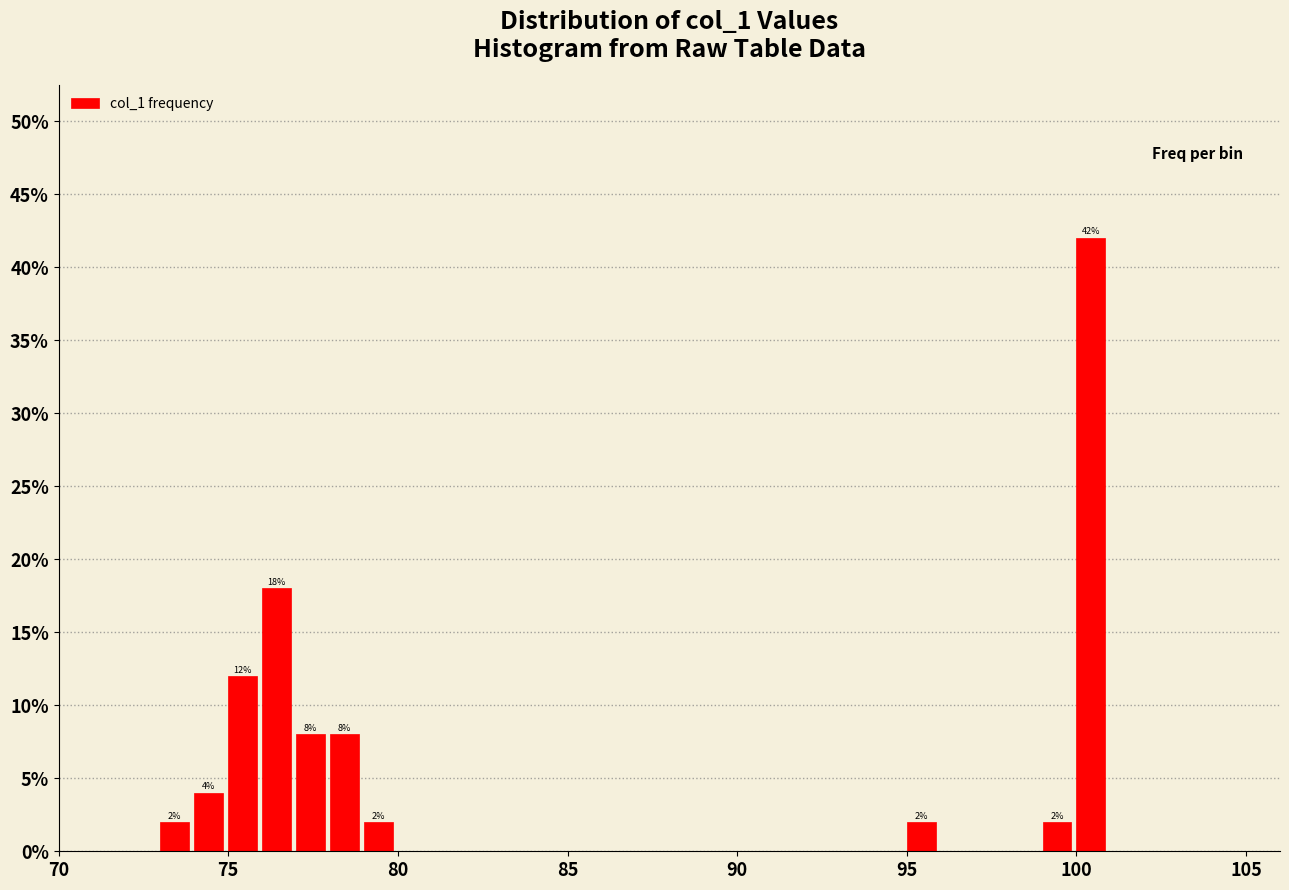

Around what value on the x-axis is the tallest bar? Give the approximate position of its centre, as read against the axis.

100.5